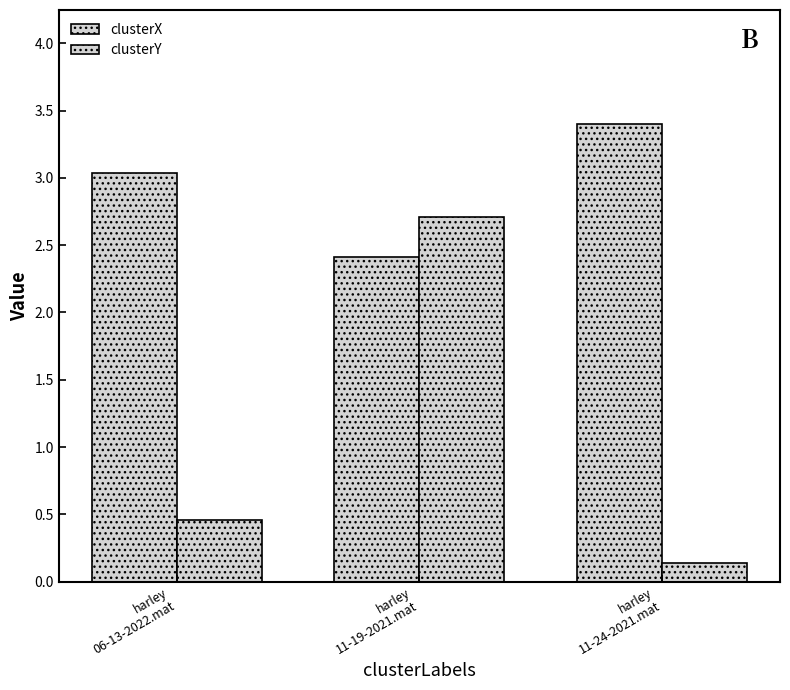

Reading left to right, list all the values displayed in this chart.

clusterX: harley
06-13-2022.mat=3.0	harley
11-19-2021.mat=2.4	harley
11-24-2021.mat=3.4
clusterY: harley
06-13-2022.mat=0.5	harley
11-19-2021.mat=2.7	harley
11-24-2021.mat=0.1